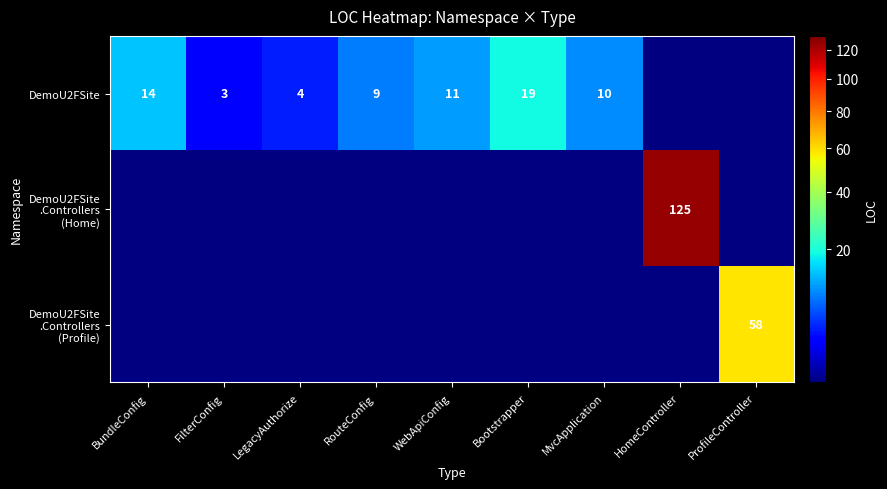

True or false: DemoU2FSite has a value of 17 at MvcApplication.

False